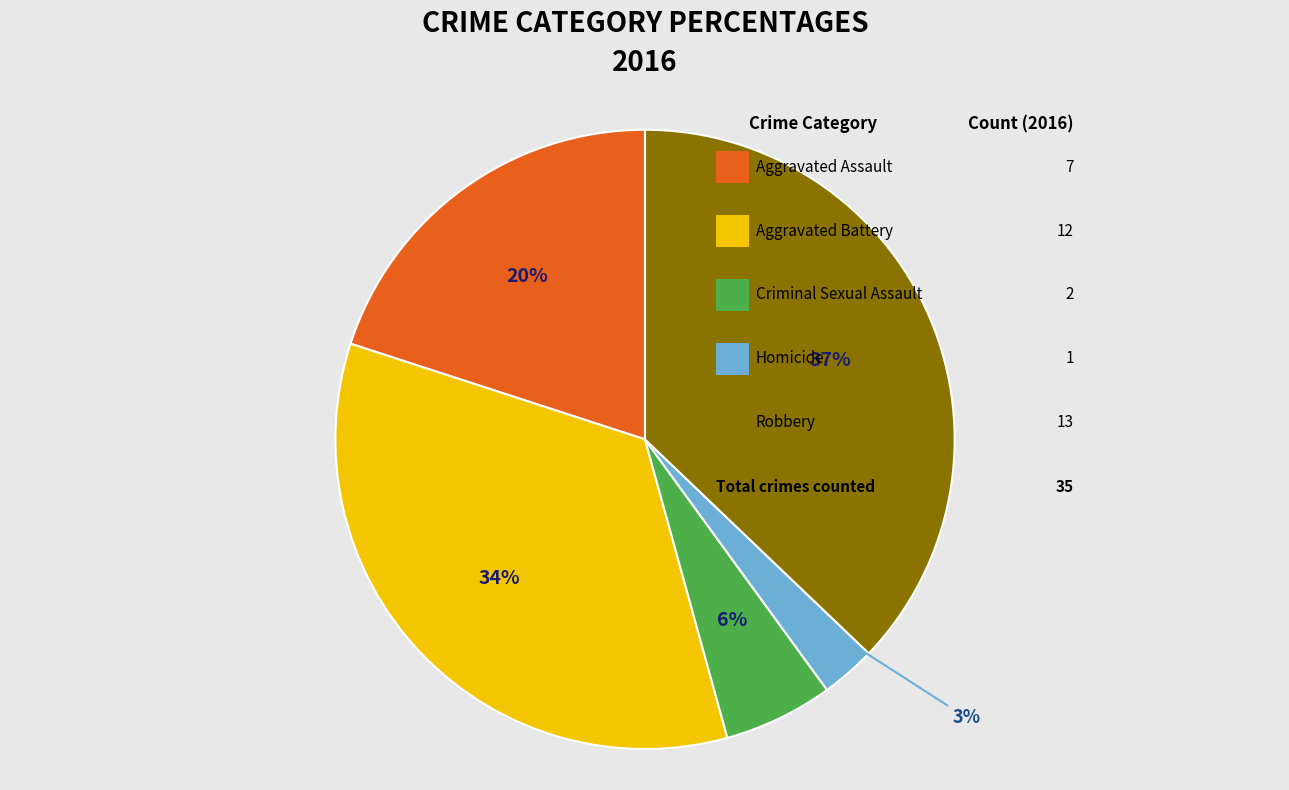

Is there any slice that represents more than half of the pie?

No